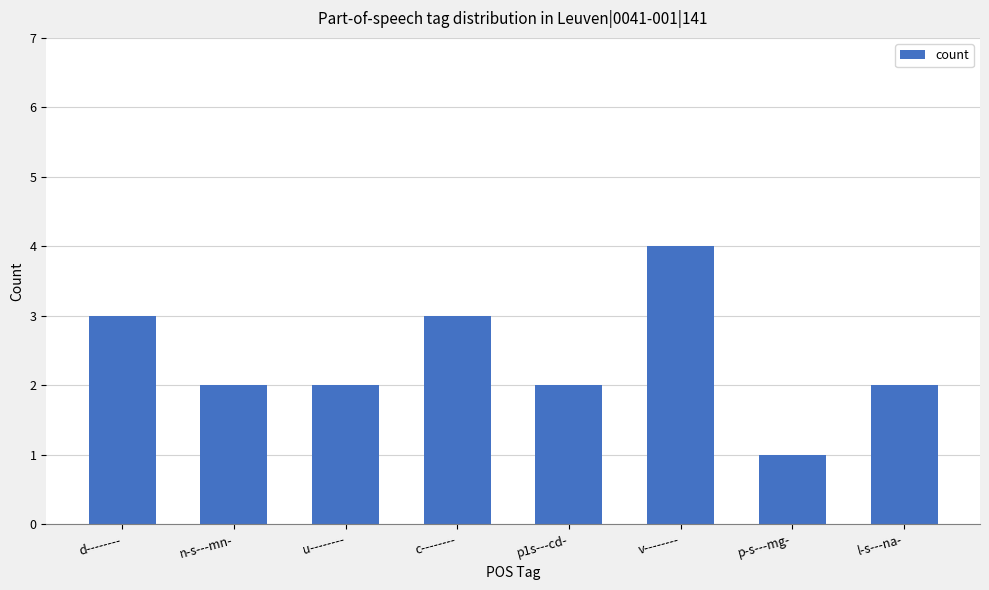

Does the chart contain stacked bars?

No